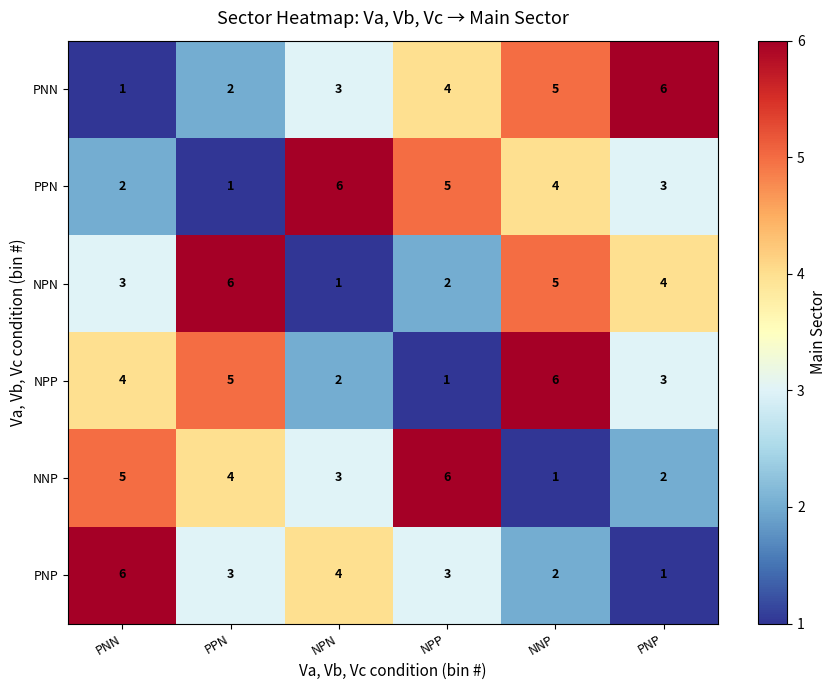

Is it true that NPP equals 2 at NPN?

True